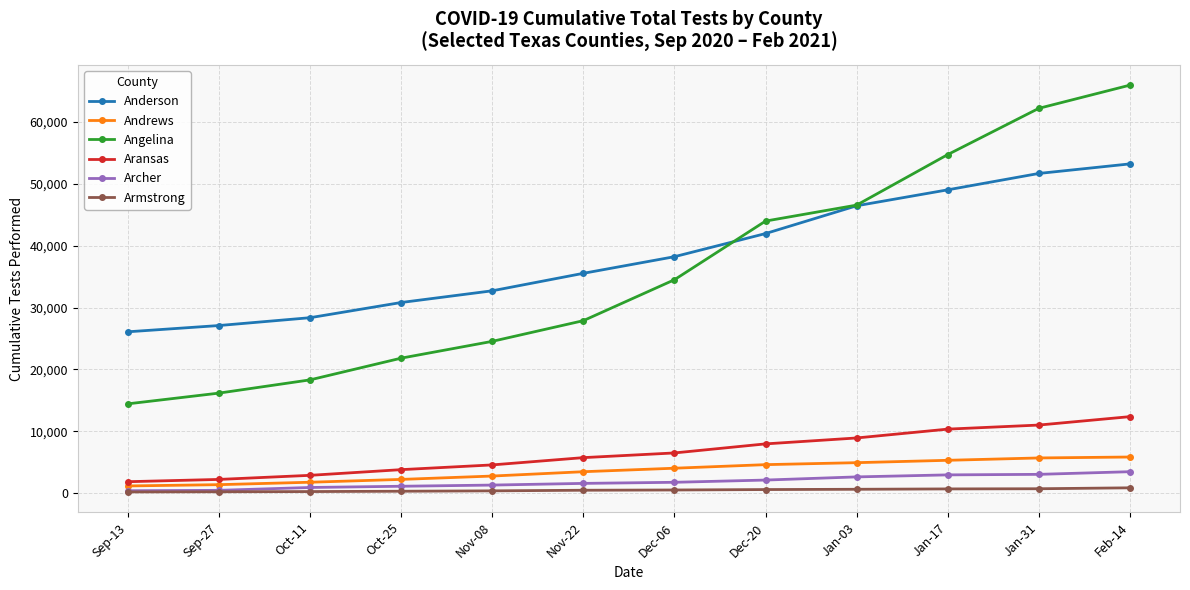

Which series ends up on top after the final intersection of Anderson and Angelina?

Angelina